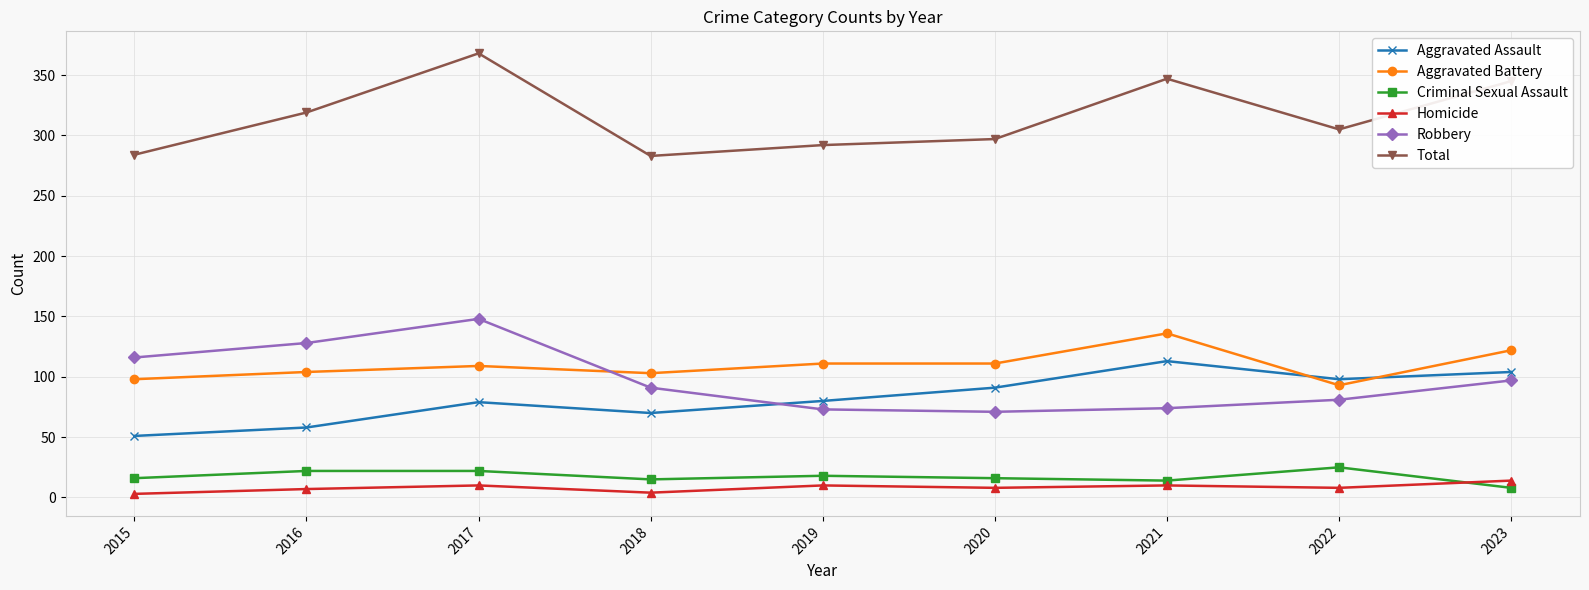

What is the difference between the maximum and second lowest values in the Criminal Sexual Assault series?

11